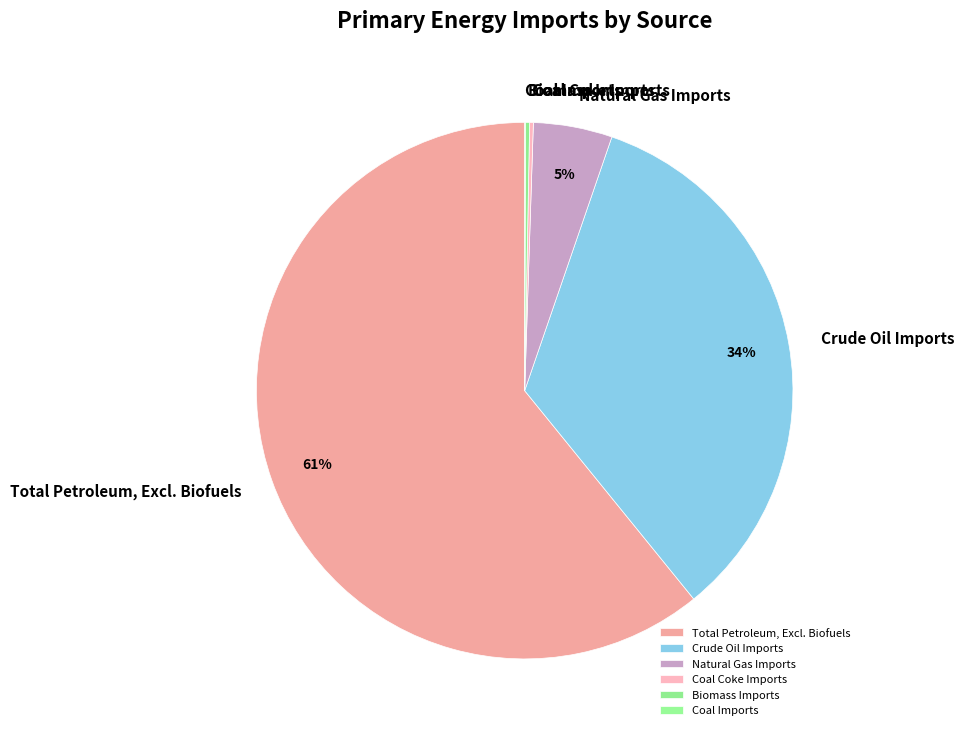

Which category has the biggest portion of the pie?

Total Petroleum, Excl. Biofuels